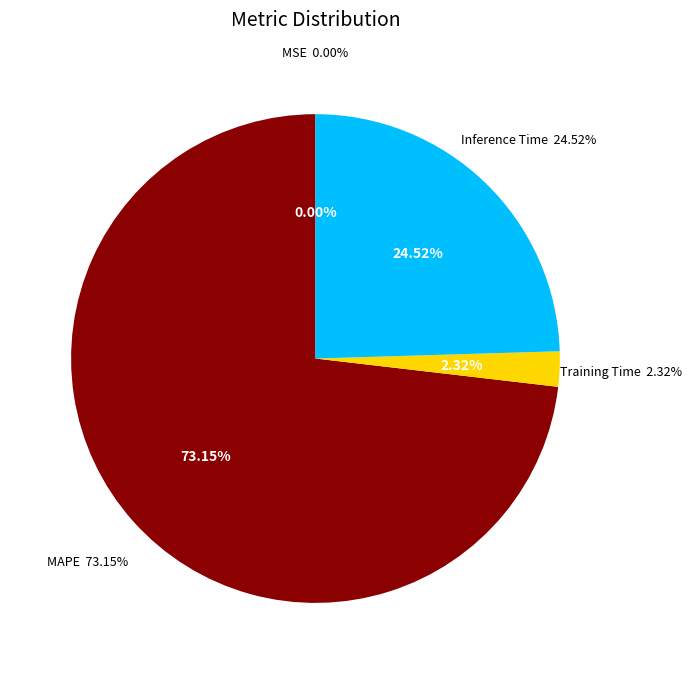

To the nearest percent, what is the difference between the largest and smallest slice percentages?

73%